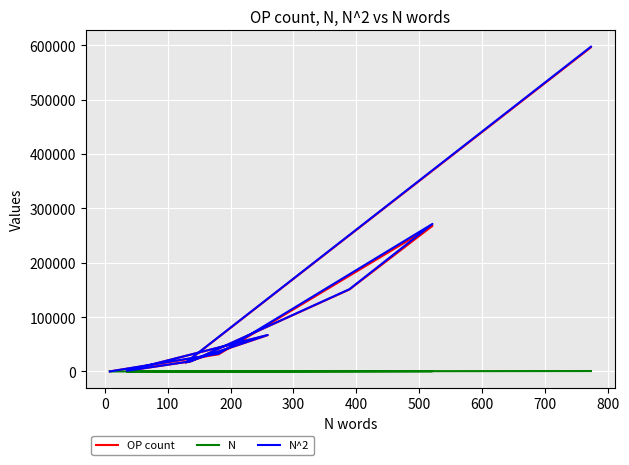

True or false: N has a value of 35 at 400.

True